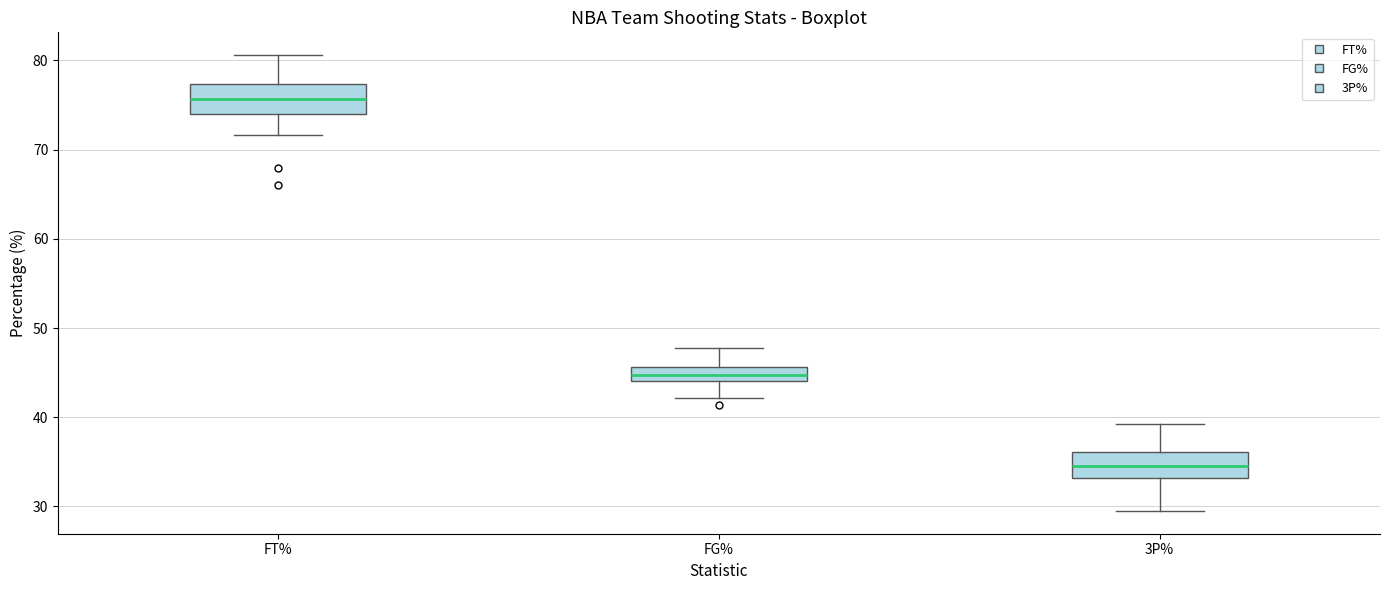

Reading left to right, transcribe this box plot: for each box, give where its median line is, the range the box spans, and where its two whiskers end, as read against the y-axis. The values are not printed on the chart, so give them approximately, as read against the axis.

FT%: median 76, box 74 to 77, whiskers 72 to 81
FG%: median 45, box 44 to 46, whiskers 42 to 48
3P%: median 35, box 33 to 36, whiskers 30 to 39